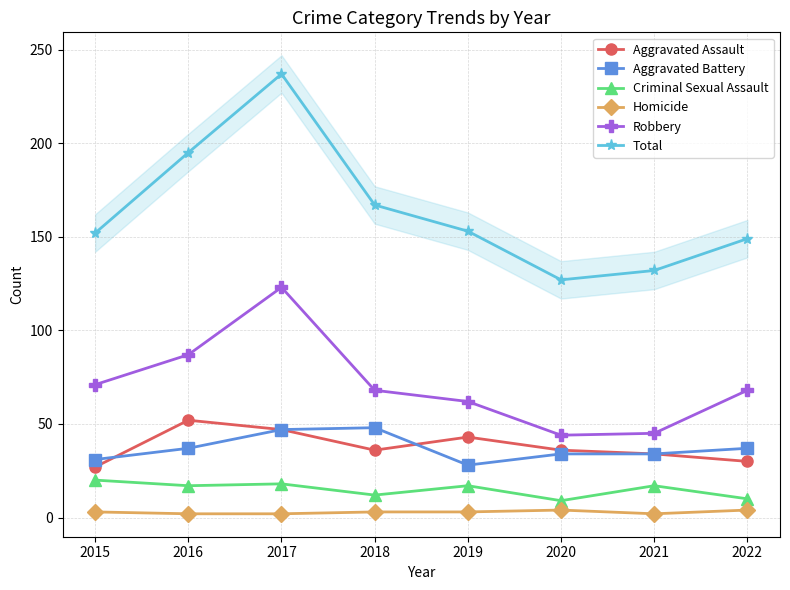

Is this an area chart (filled region under the line)?

No